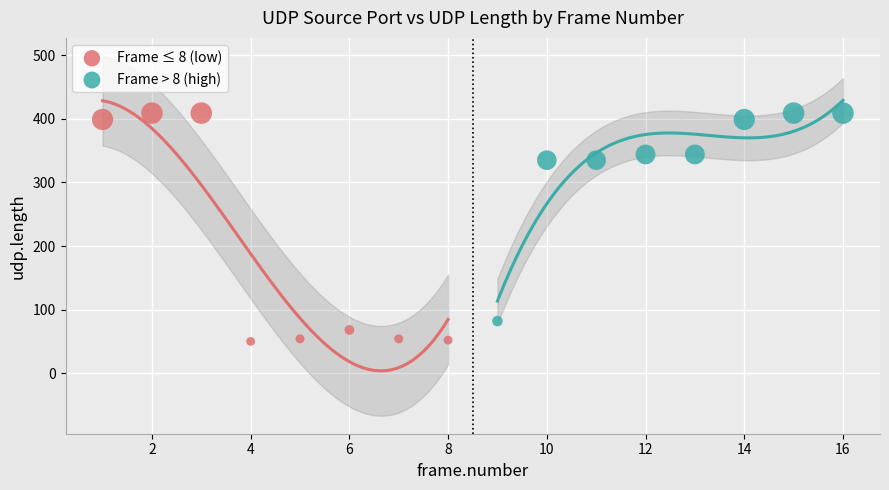

Which series reaches the minimum Y coordinate?

Frame ≤ 8 (low)